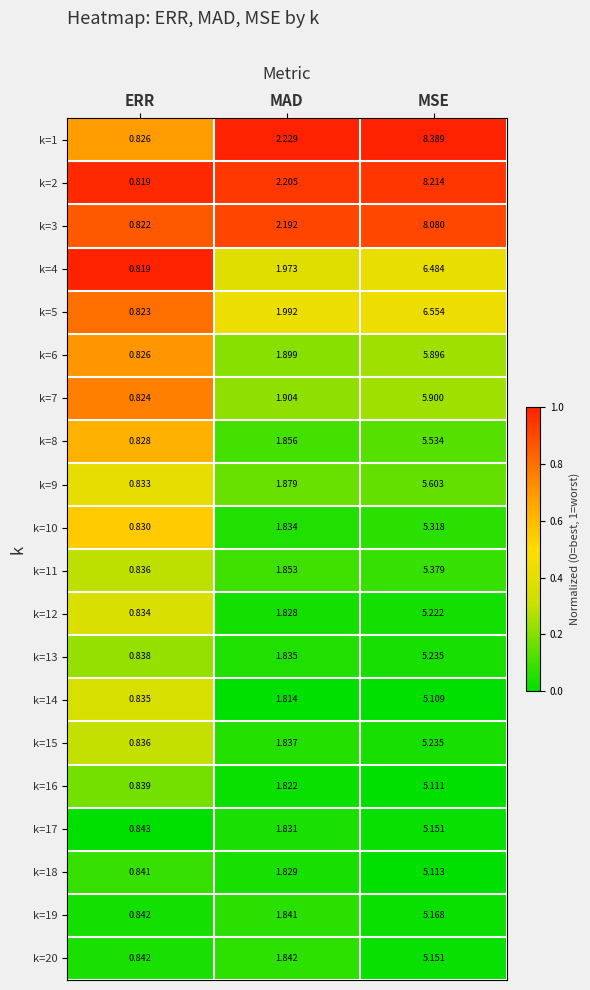

List the labels in order of k=2 value, largest first.

MSE, MAD, ERR